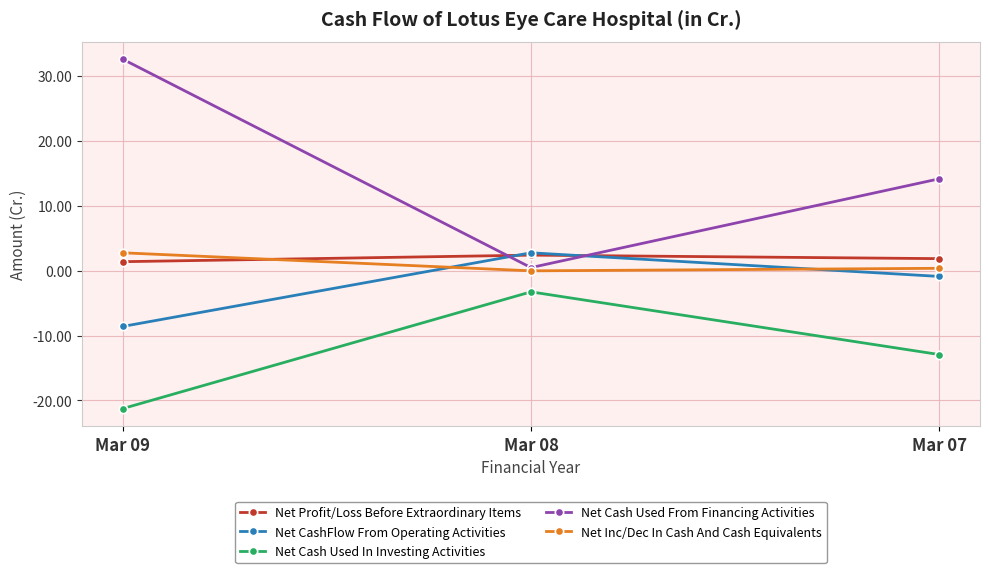

What is the average value of the Net CashFlow From Operating Activities series?

-2.2